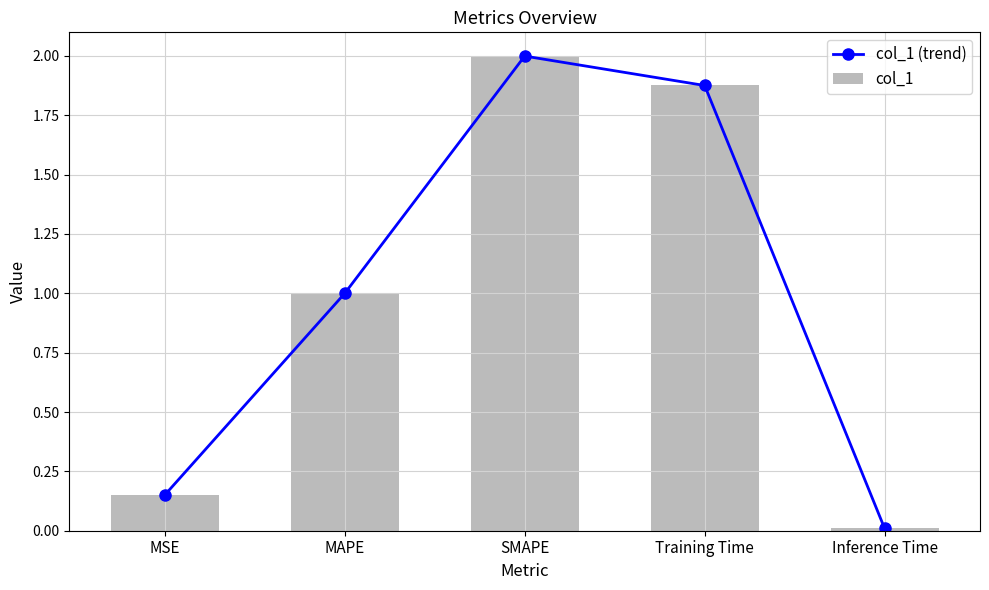

The col_1 (trend) series shows 0.2 at MSE. True or false?

True